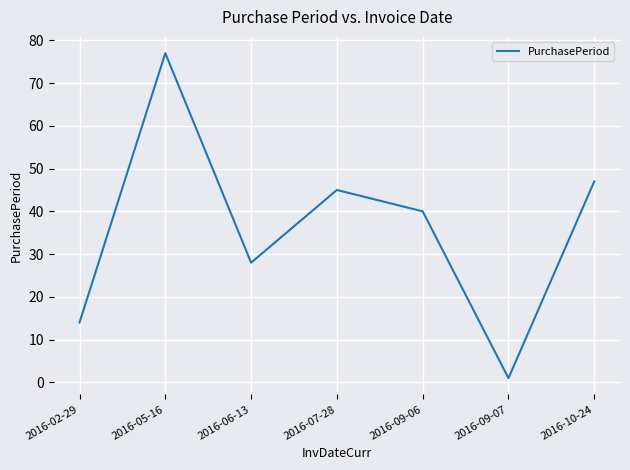

Where is the first local minimum?

2016-06-13